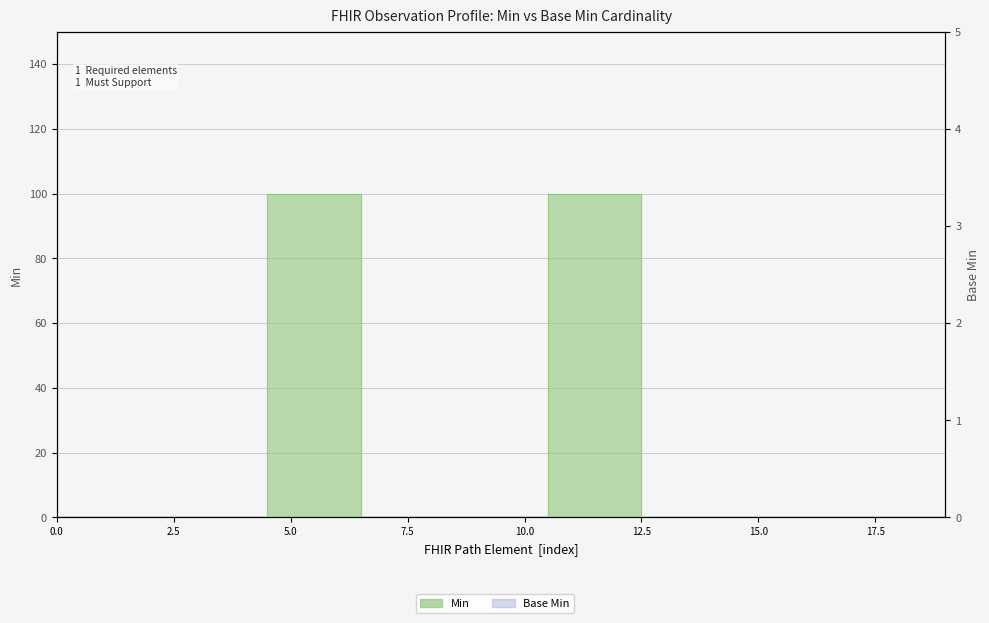

Rank the categories by value from highest to lowest.

1, 1, 1, 1, 0, 0, 0, 0, 0, 0, 0, 0, 0, 0, 0, 0, 0, 0, 0, 0